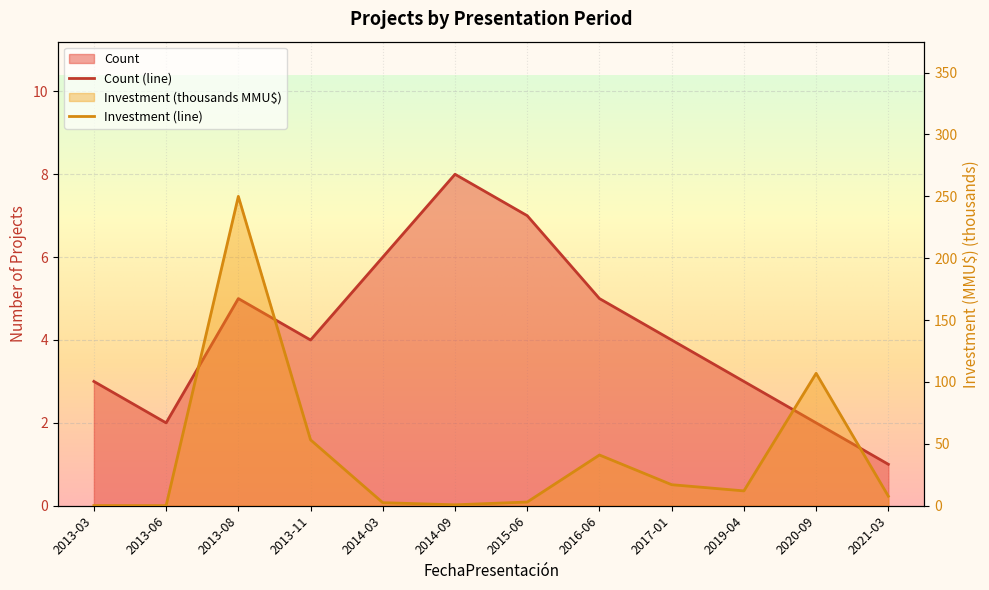

Which category has the lowest value in the Count series?

2021-03